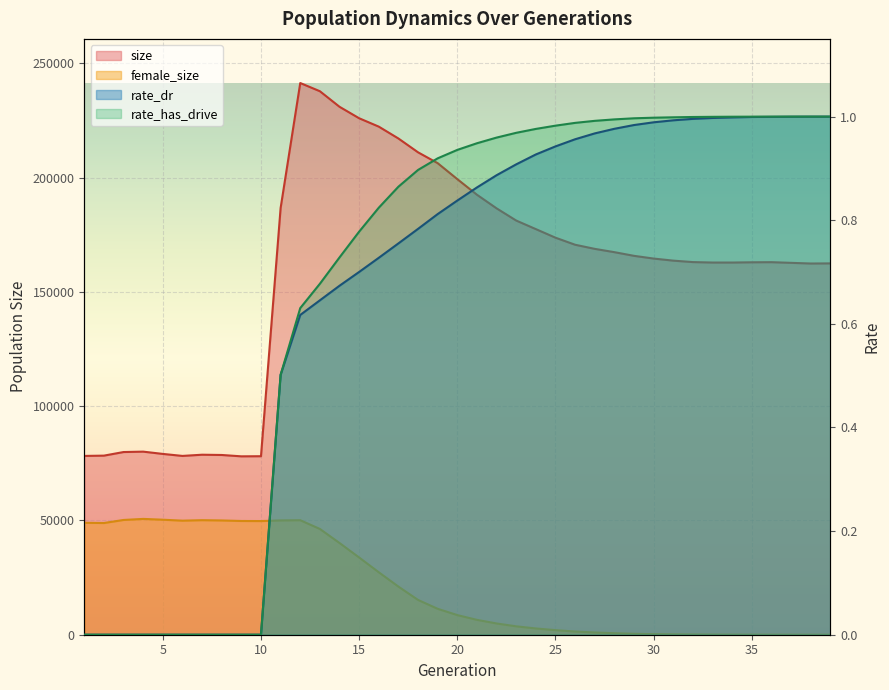

True or false: female_size has more than 1 interior local peaks.

True